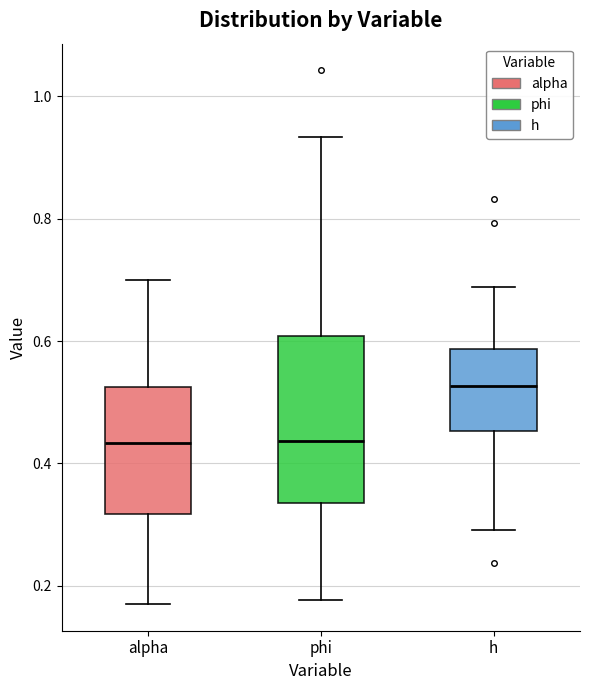

Reading left to right, read every box against the y-axis: the position of its median line, the range the box covers, and the ends of its whiskers. The values are not printed on the chart, so give them approximately, as read against the axis.

alpha: median 0.44, box 0.32 to 0.52, whiskers 0.16 to 0.70
phi: median 0.44, box 0.34 to 0.60, whiskers 0.18 to 0.94
h: median 0.52, box 0.46 to 0.58, whiskers 0.30 to 0.68